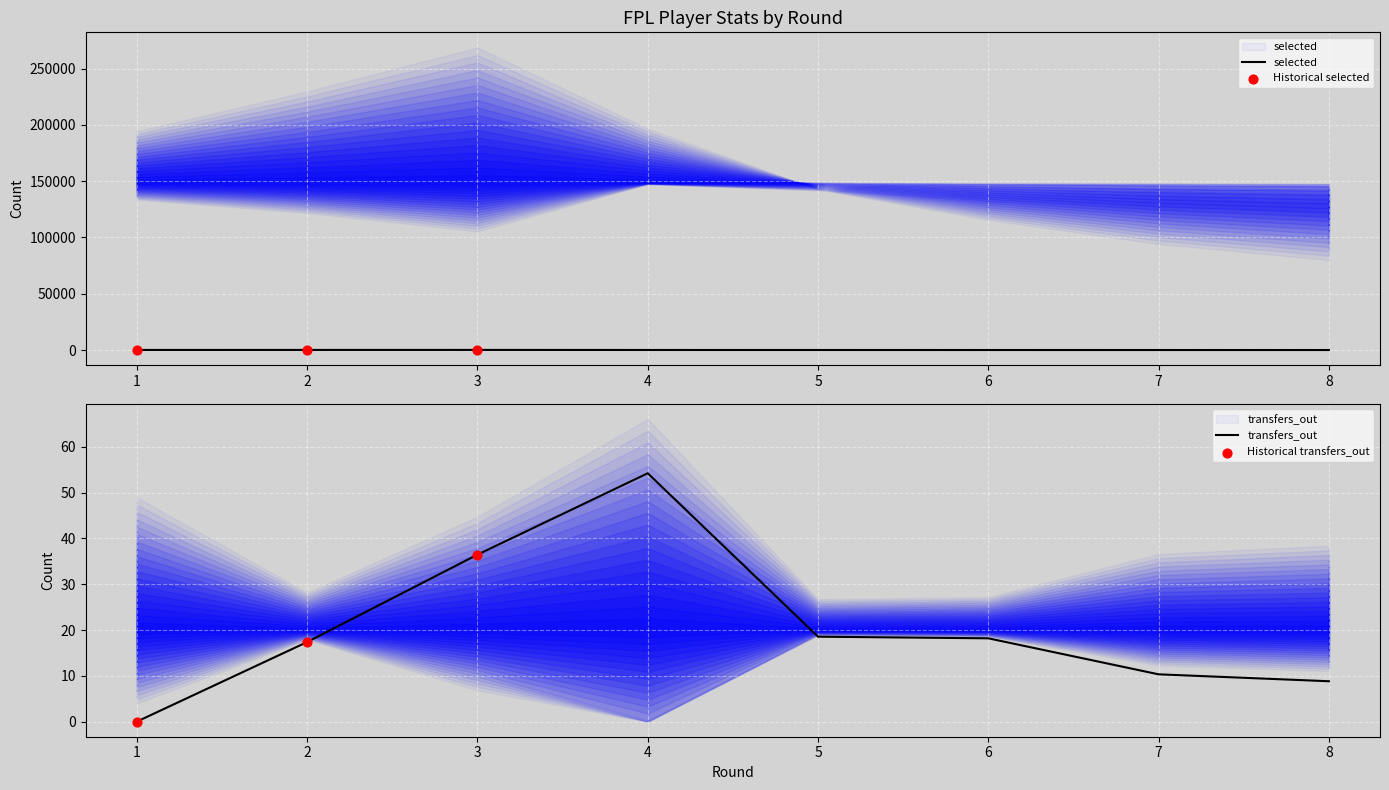

What are all the series names shown in the legend?

selected, transfers_out